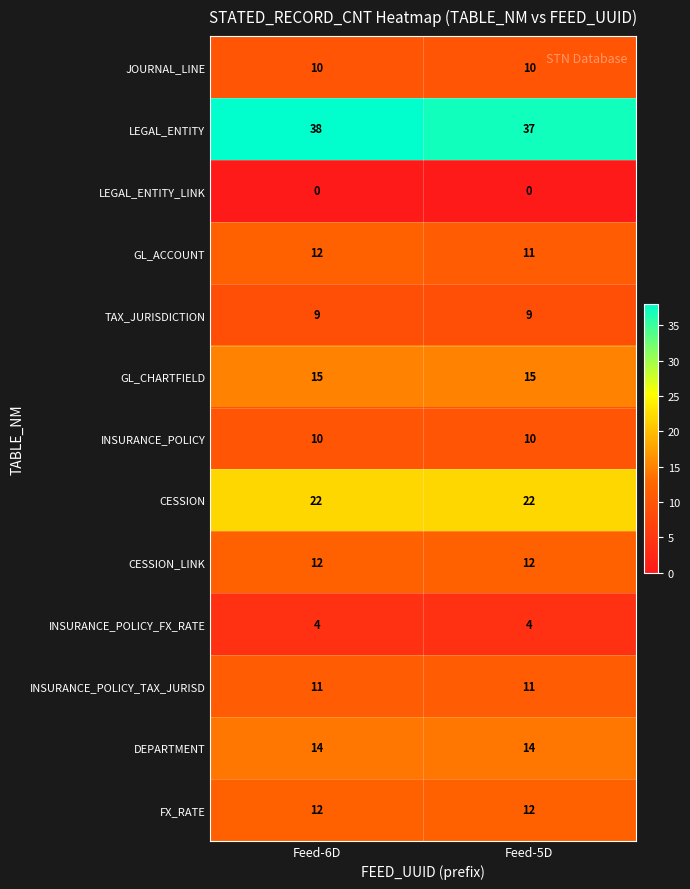

The value of INSURANCE_POLICY_FX_RATE at Feed-6D is 2. True or false?

False